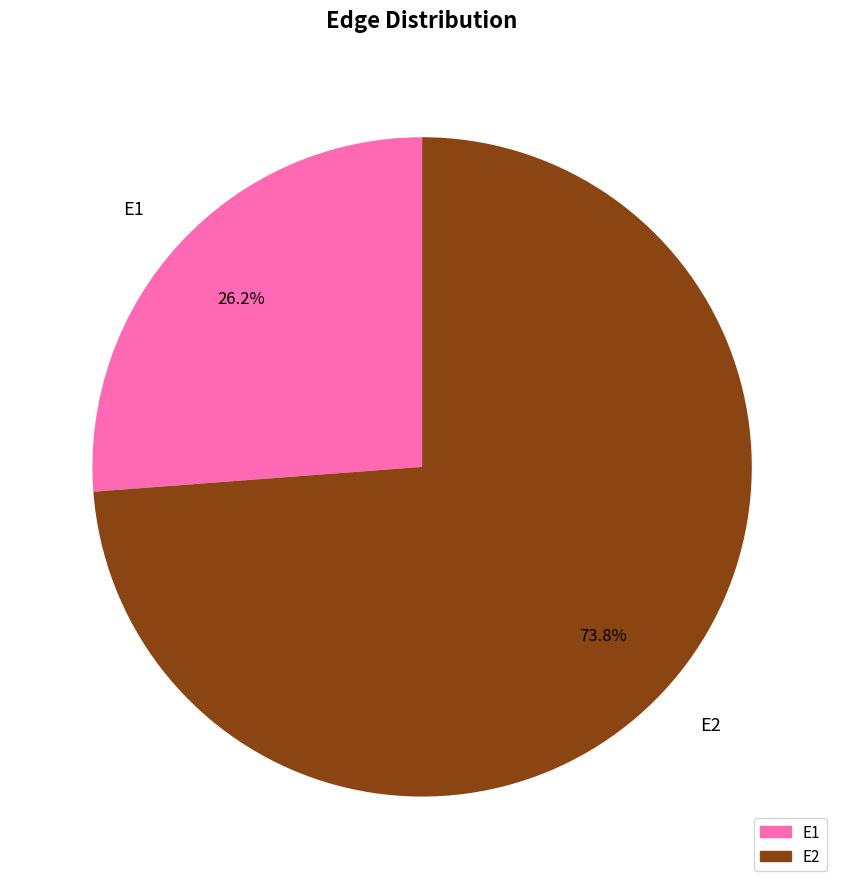

Rank the categories by value from lowest to highest.

E1, E2